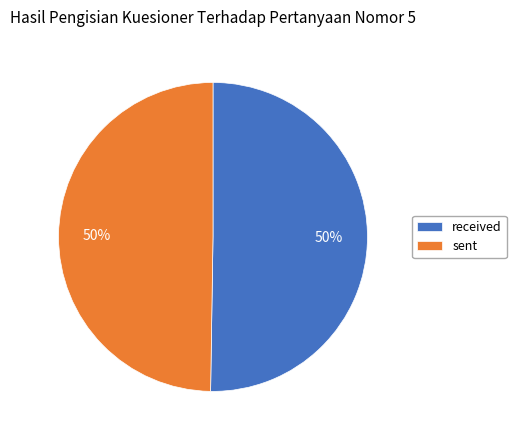

To the nearest percent, what portion does received represent?

50%